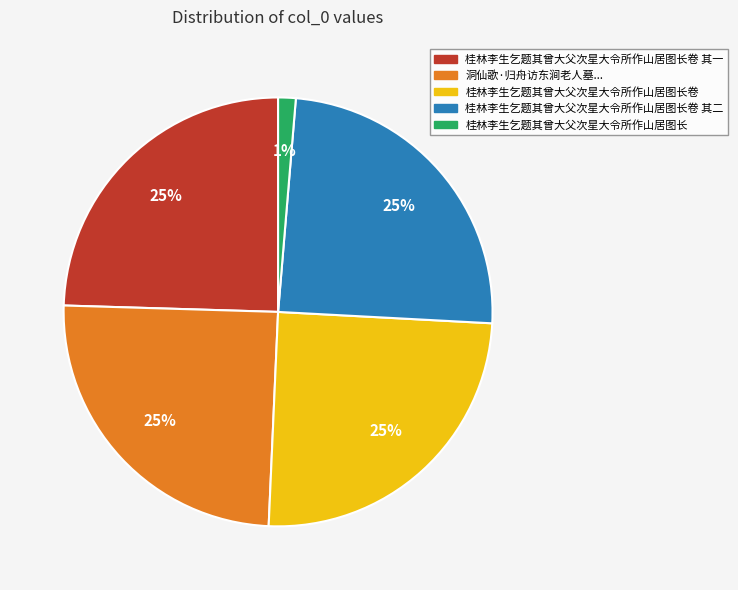

Combined, do 桂林李生乞题其曾大父次星大令所作山居图长卷 其一 and 桂林李生乞题其曾大父次星大令所作山居图长卷 account for over 50%?

No